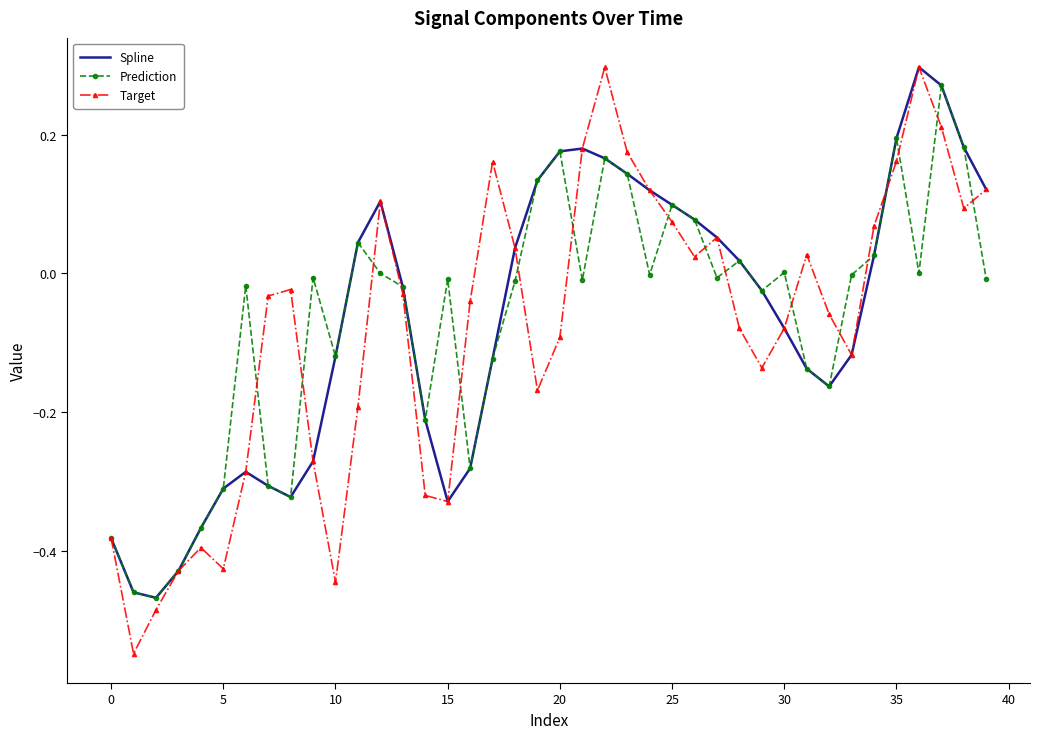

Which series has the largest range (max minus min)?

Target